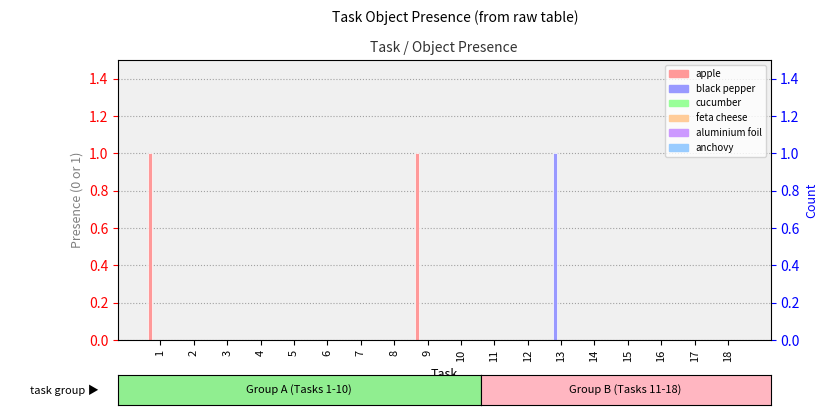

Is the value of anchovy at 4 greater than the value of apple at 9?

No